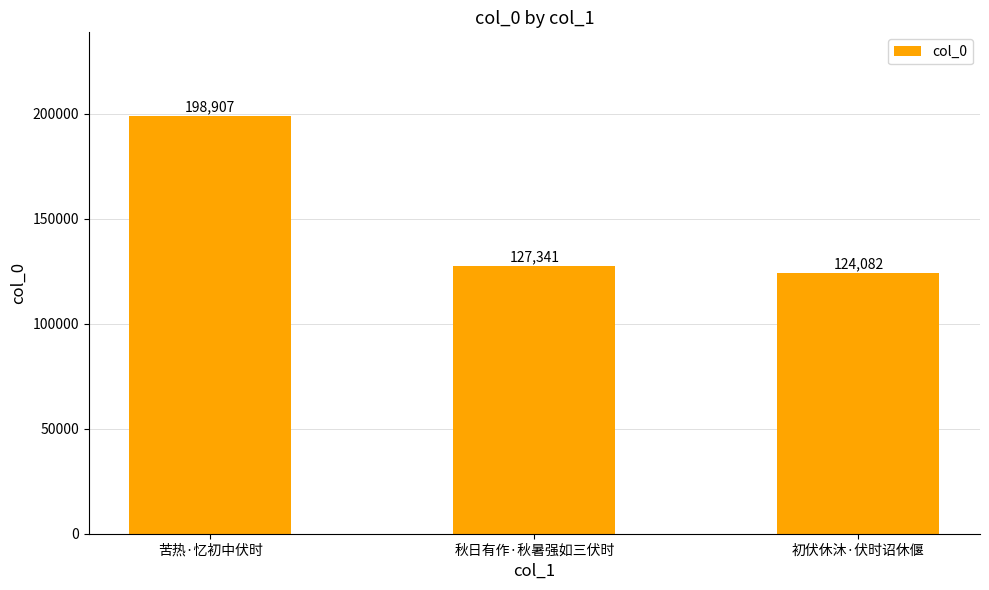

What is the change in value from 秋日有作·秋暑强如三伏时 to 初伏休沐·伏时诏休偃?

-3259